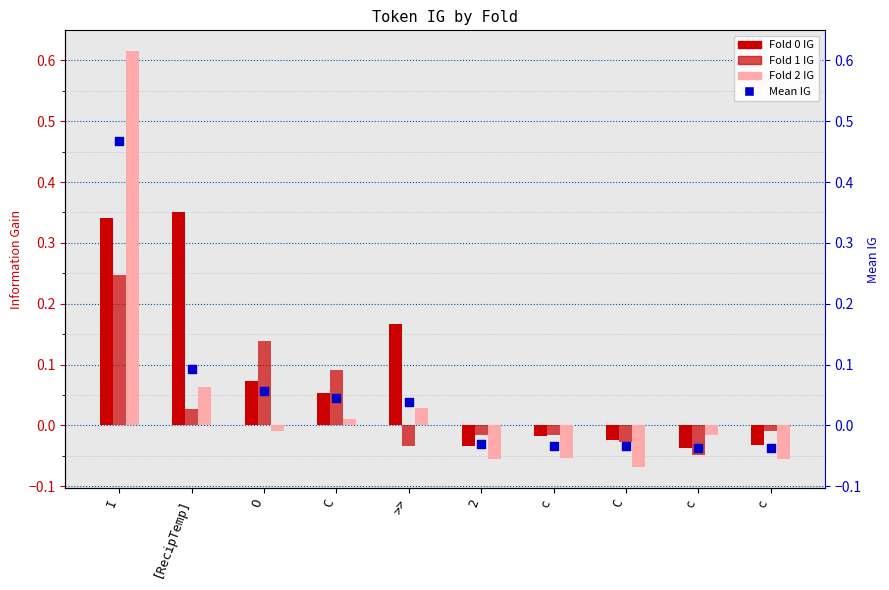

Which series contains the lowest Y value?

Fold 2 IG